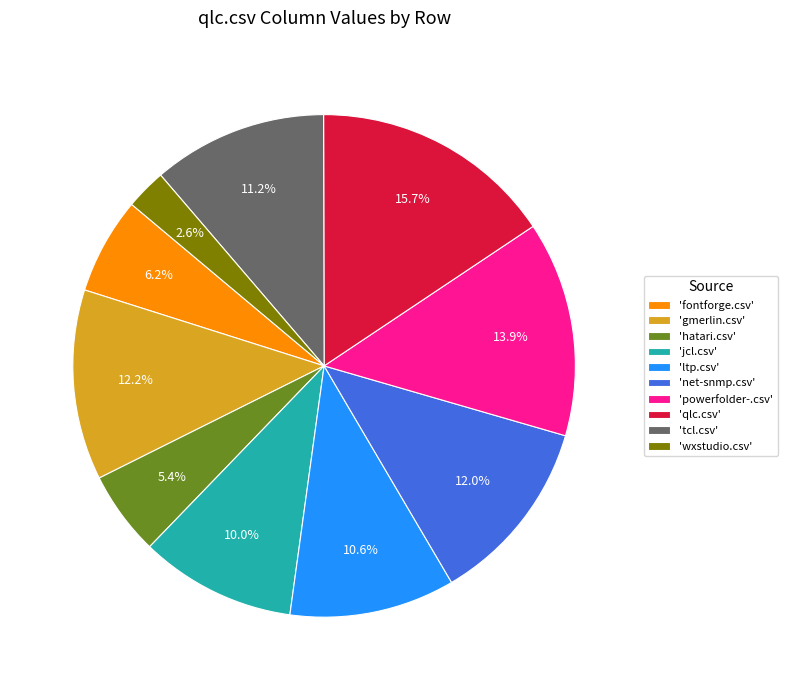

How many segments does this pie chart have?

10